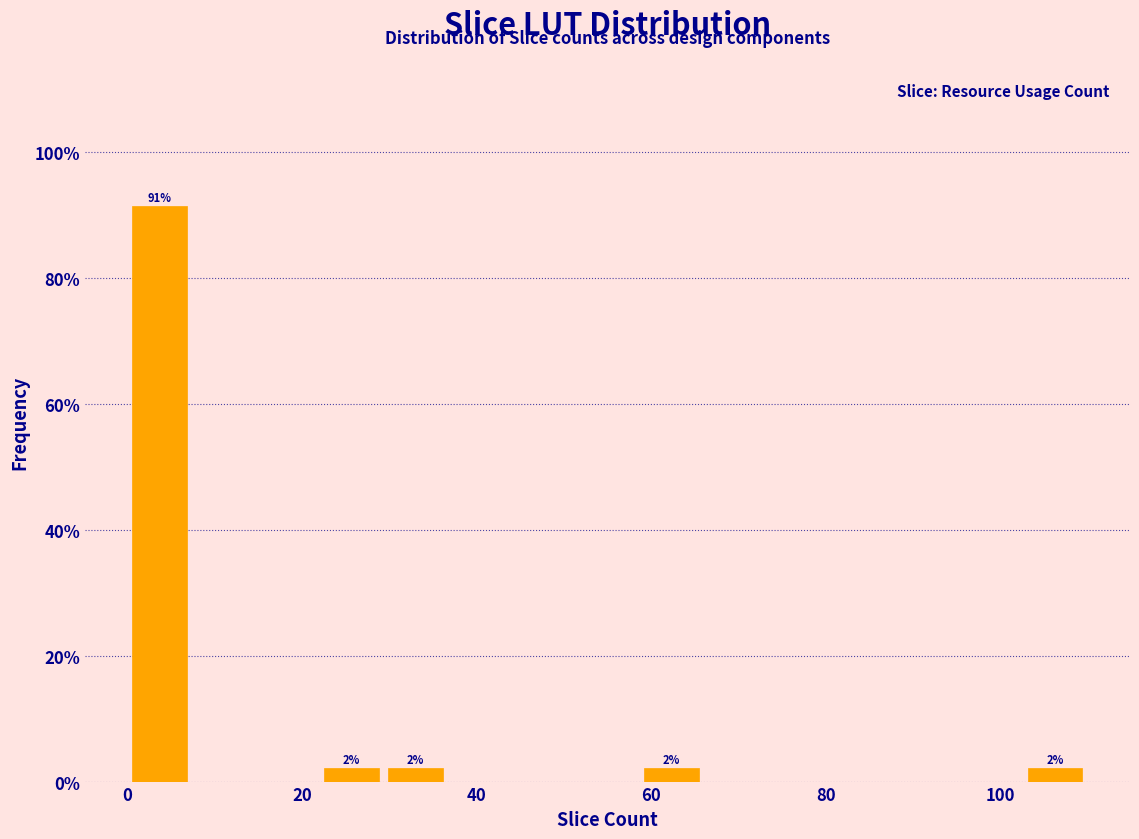

Around what value on the x-axis is the tallest bar? Give the approximate position of its centre, as read against the axis.

4